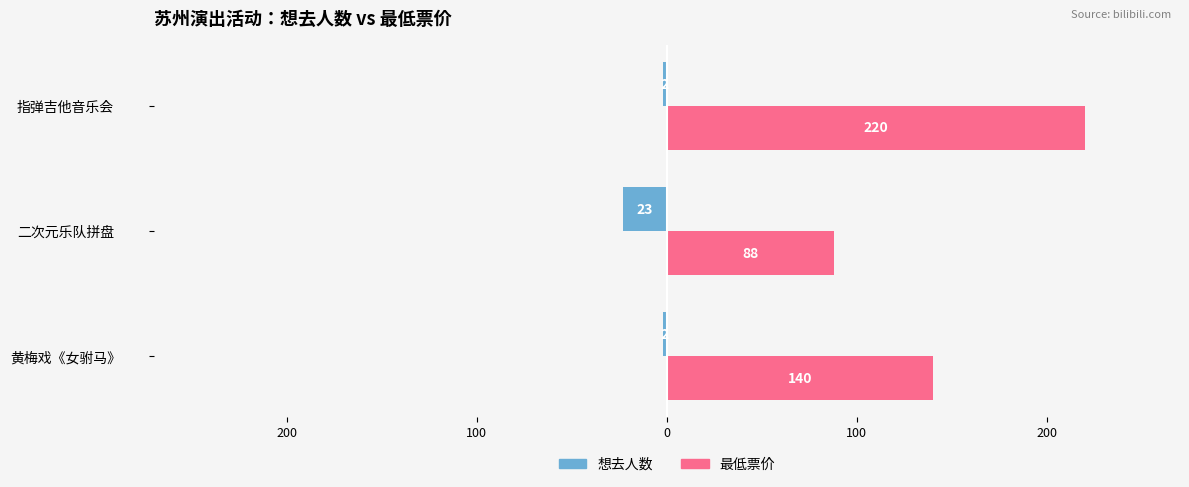

What is the greatest value displayed?

220